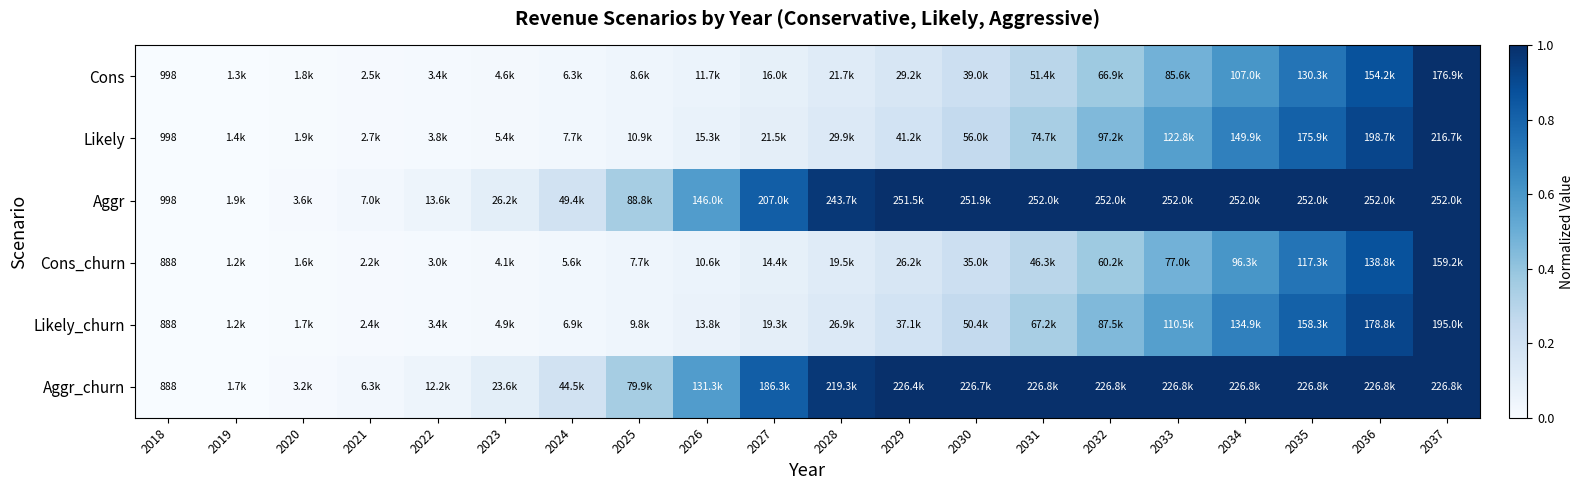

Between 2019 and 2021, which is larger?

2021